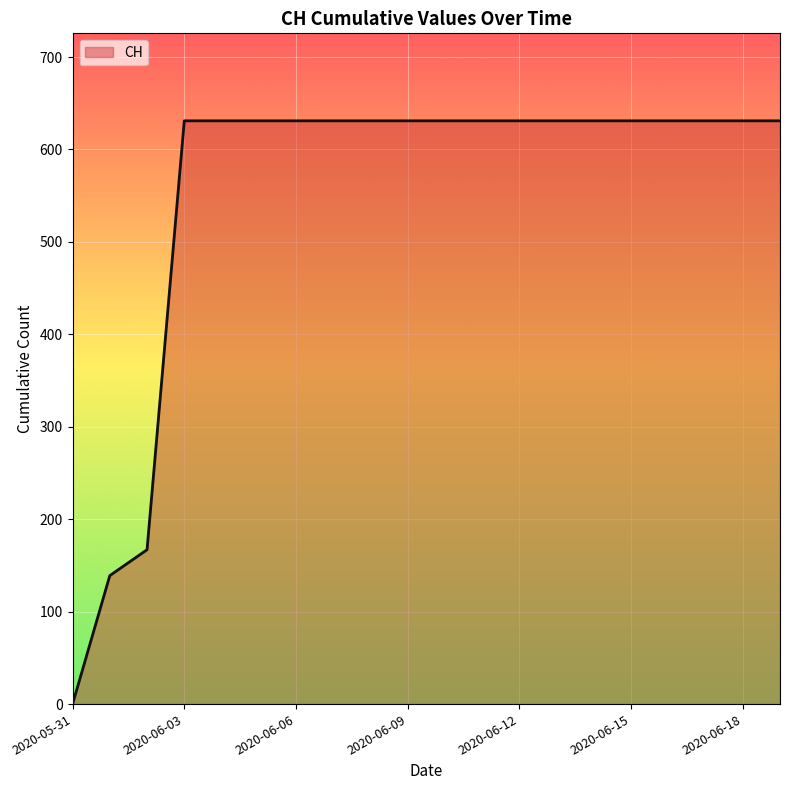

How many lines are shown in the chart?

1